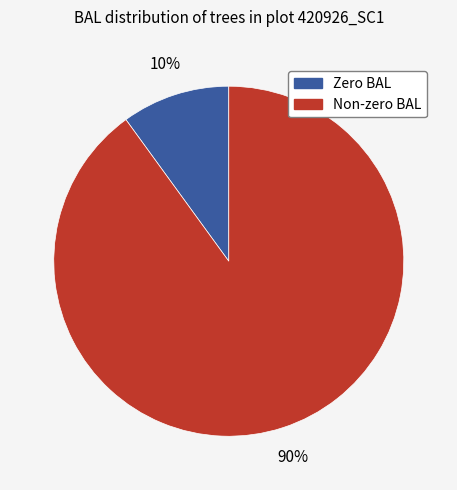

True or false: Zero BAL accounts for 10% of the total.

True